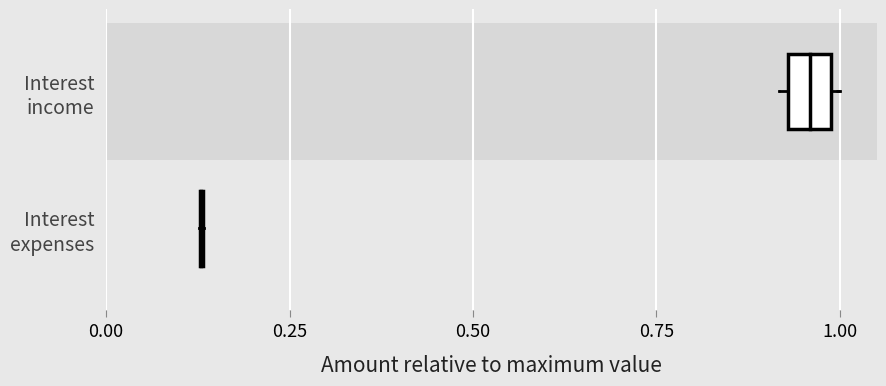

List the series in order of their overall mean, highest first.

Interest income, Interest expenses